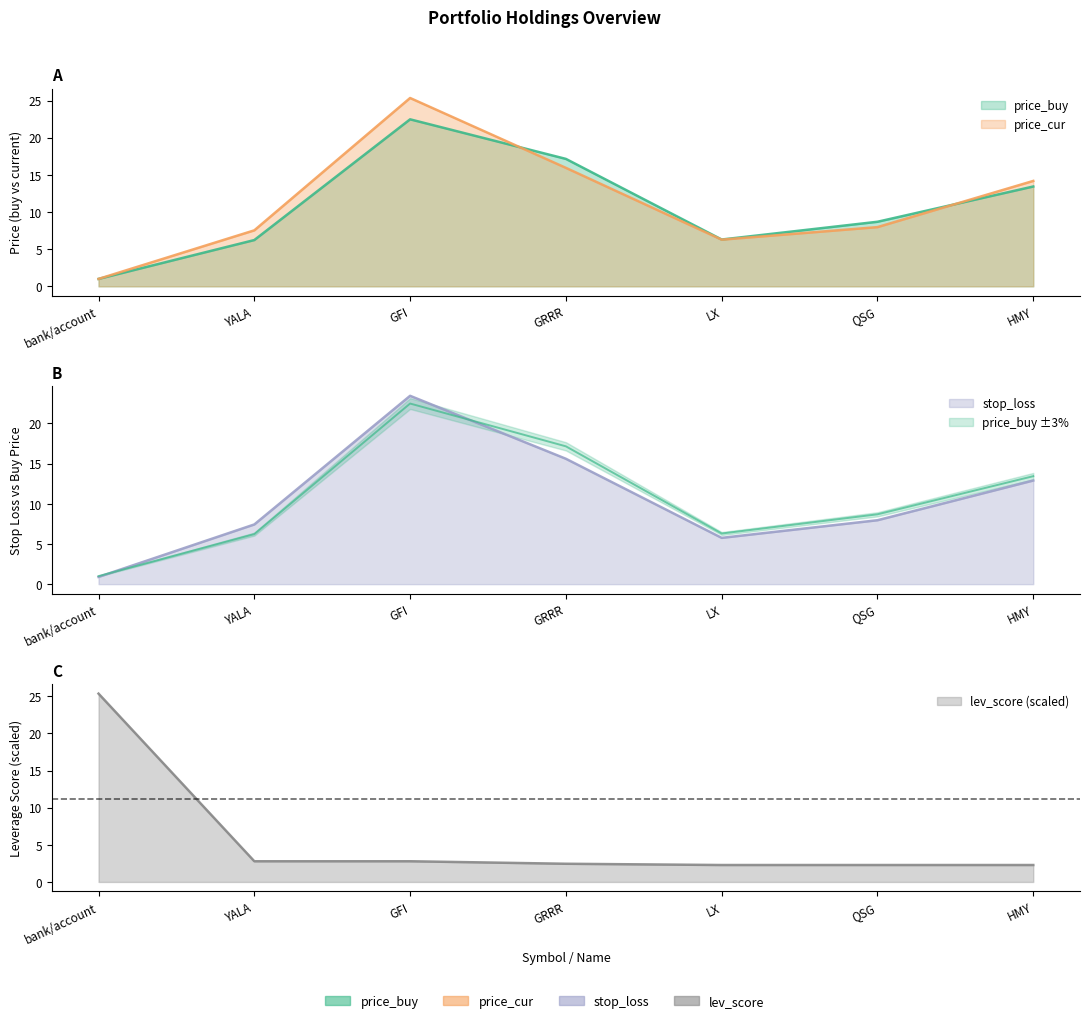

In price_cur, how many points are higher than both neighbors (excluding endpoints)?

1